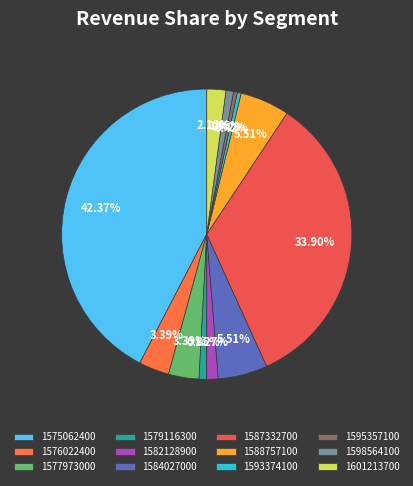

Does 1593374100 represent more than half of the total?

No